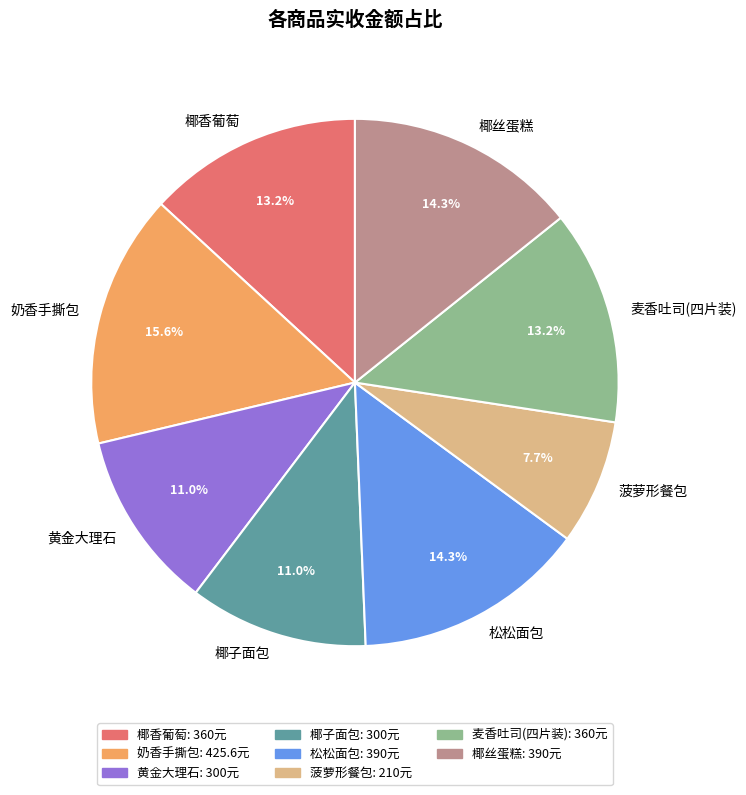

To the nearest percent, what percentage of the pie is 麦香吐司(四片装)?

13%